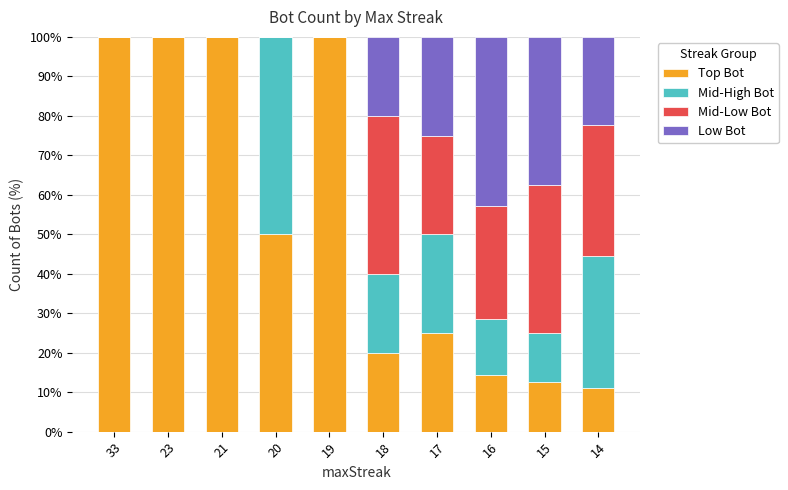

What is the sum of all Top Bot values?

532.9